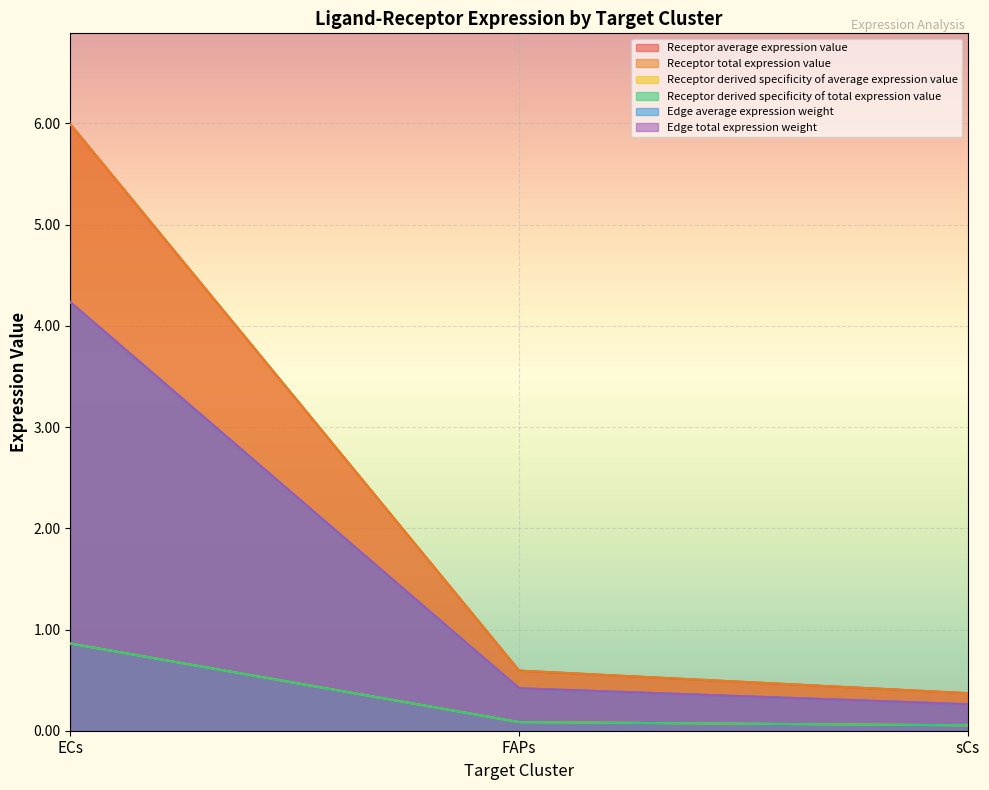

Does the chart display data point markers on the line(s)?

No